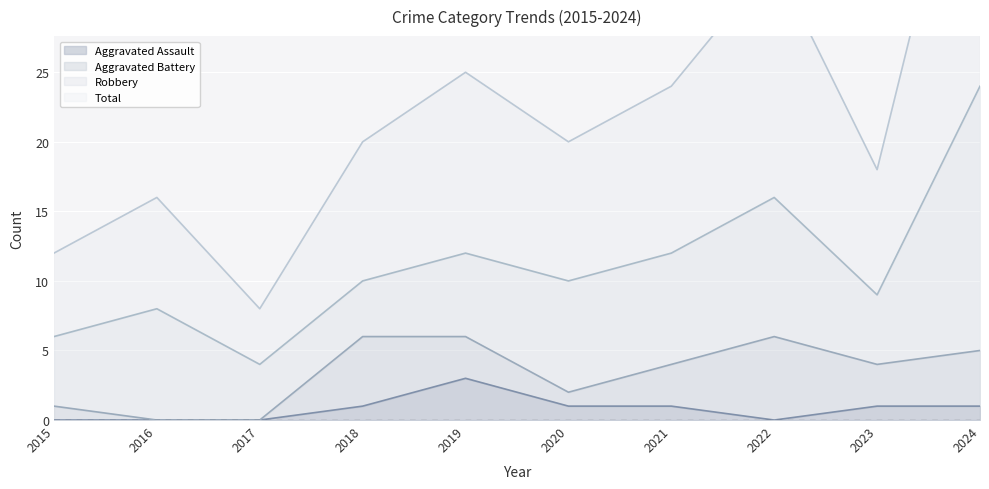

True or false: Aggravated Assault has a value of -1 at 2016.

False